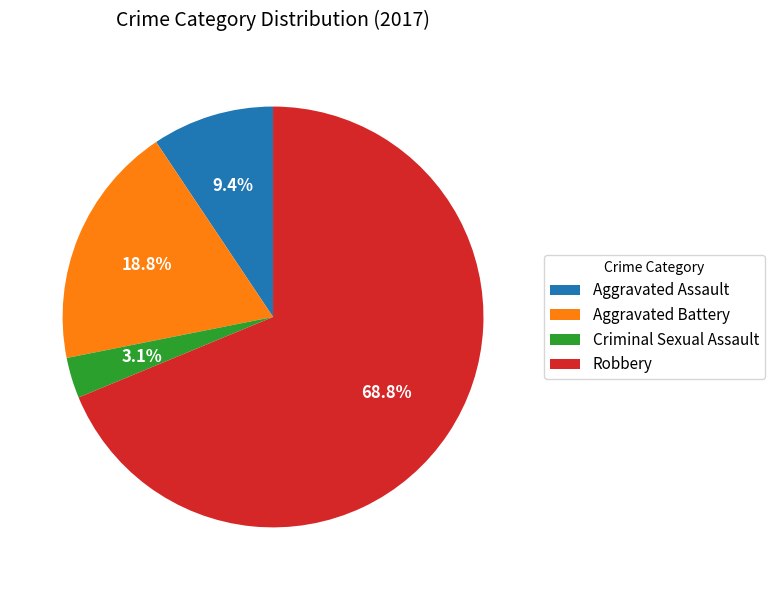

Is it true that Aggravated Assault is 1% of the pie?

False